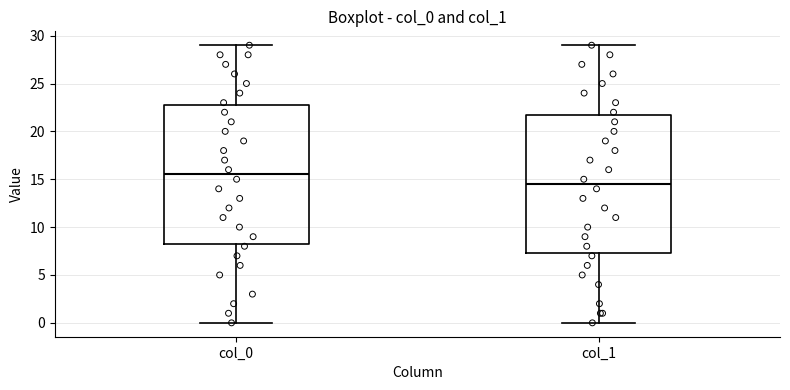

Where is the lower edge of the box for col_0 on the y-axis? The values are not printed on the chart, so give them approximately, as read against the axis.

8.5